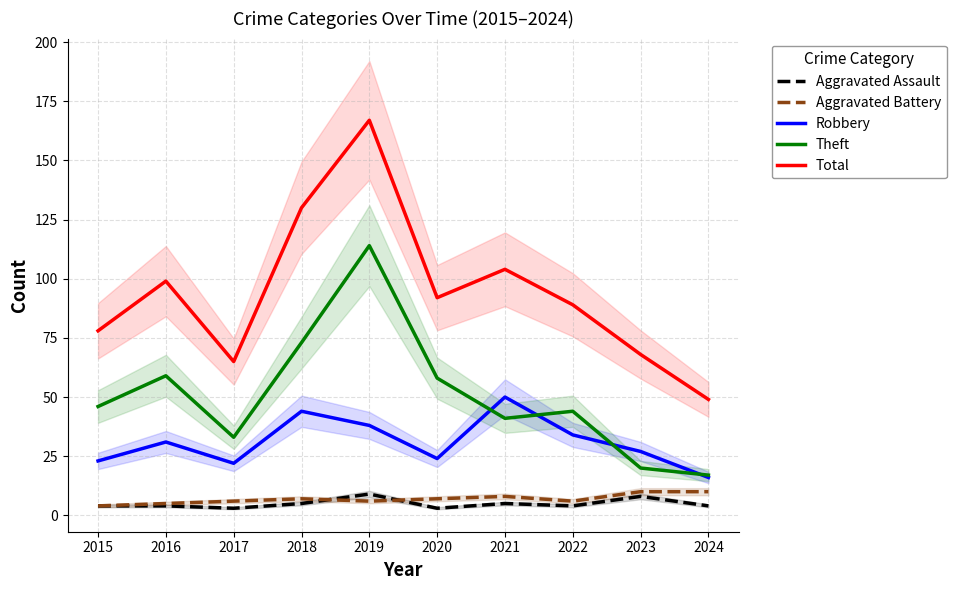

How many values in the Theft series are below 46?

5